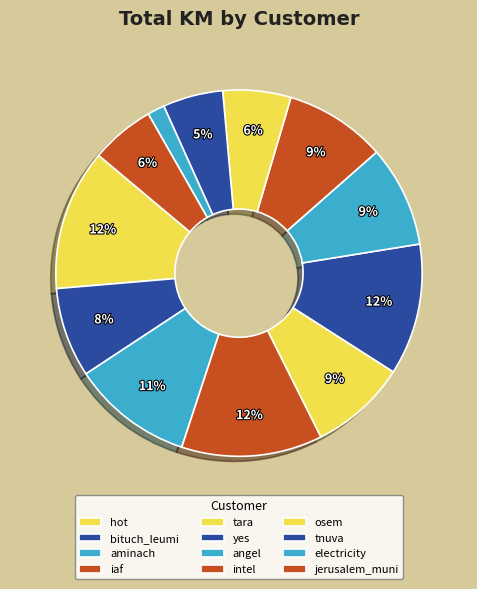

Is the sum of yes and hot greater than half?

No